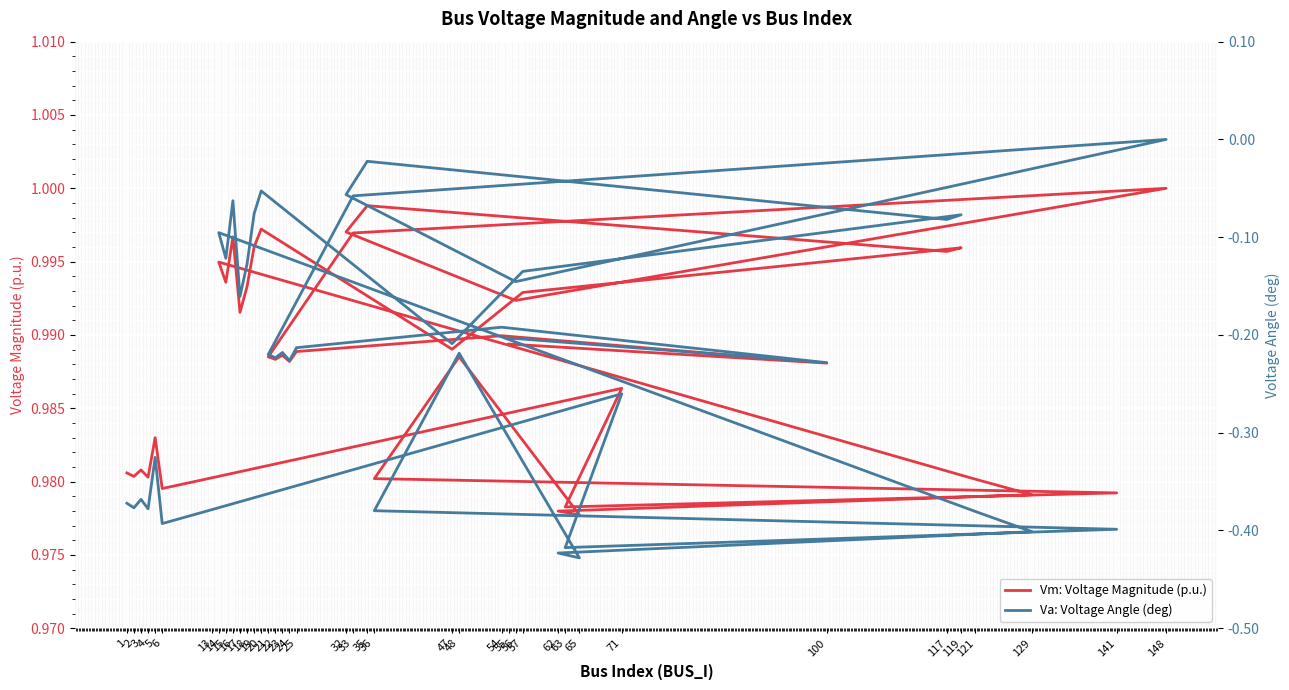

Between 3 and 48, which series saw the biggest shift?

Va: Voltage Angle (deg)